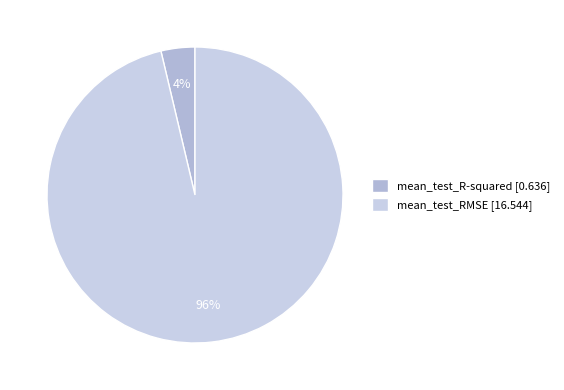

Does mean_test_RMSE account for over 50% of the chart?

Yes